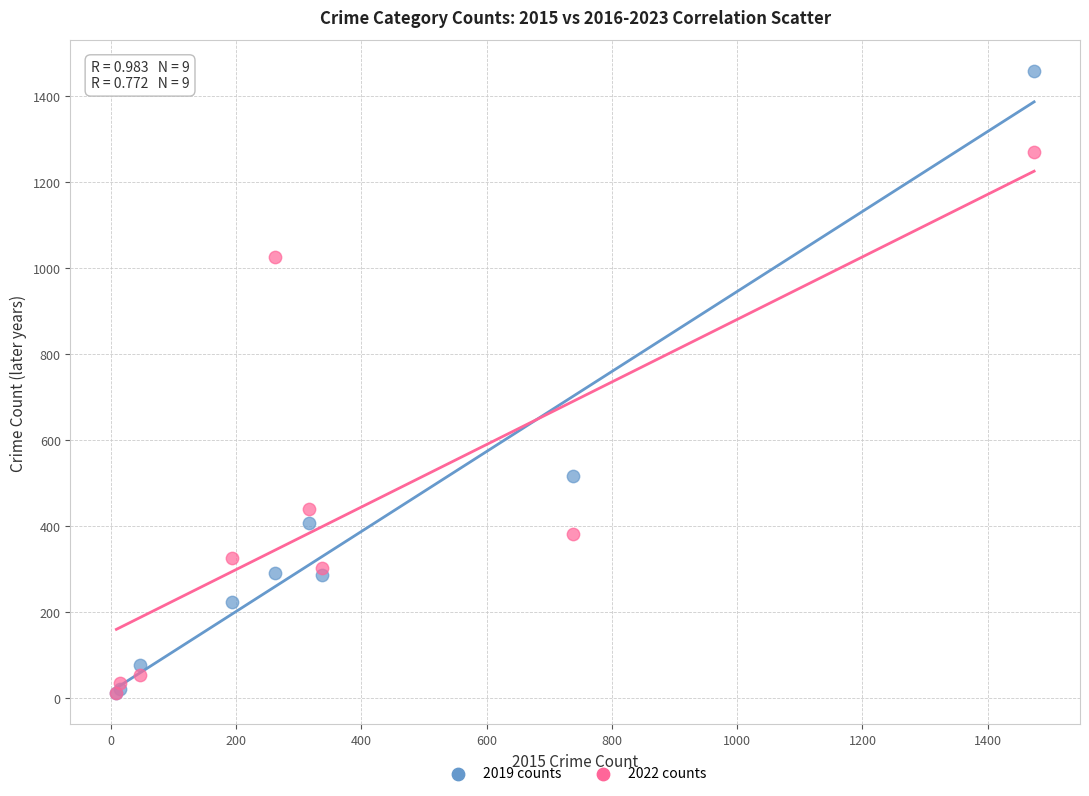

Which series contains the highest Y value?

2019 counts